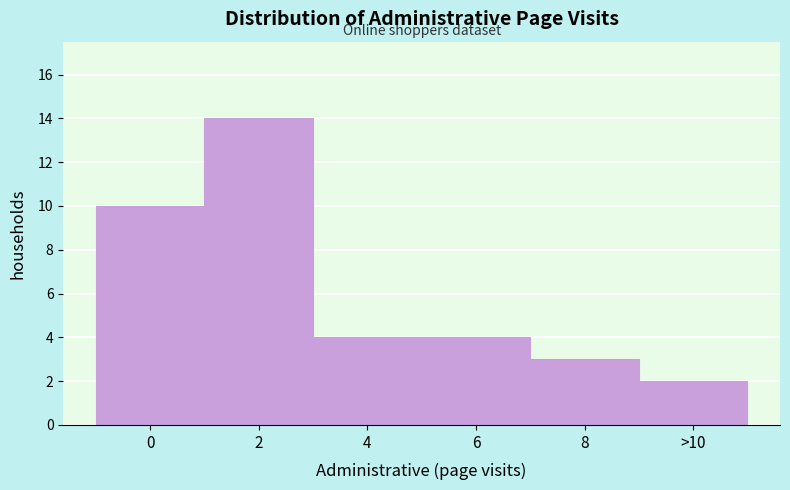

Reading right to left, list all the values displayed in this chart.

2	3	4	4	14	10